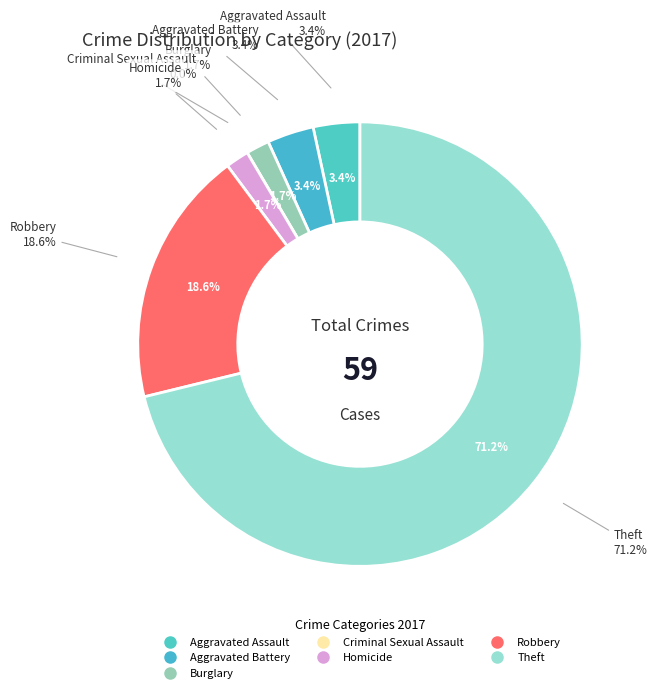

Is it true that Robbery is 25% of the pie?

False